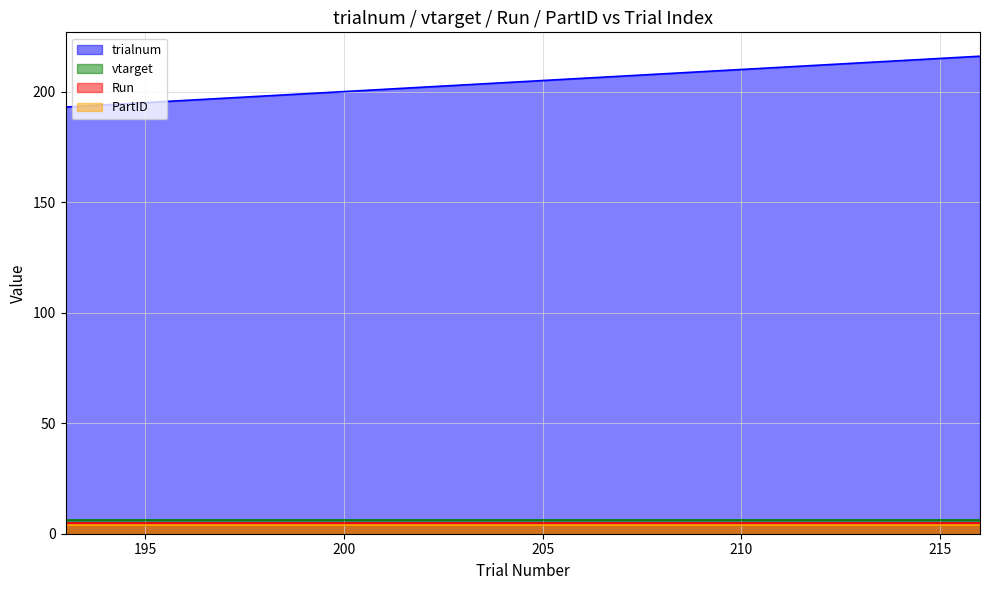

At which category is the sum across all series the highest?

216